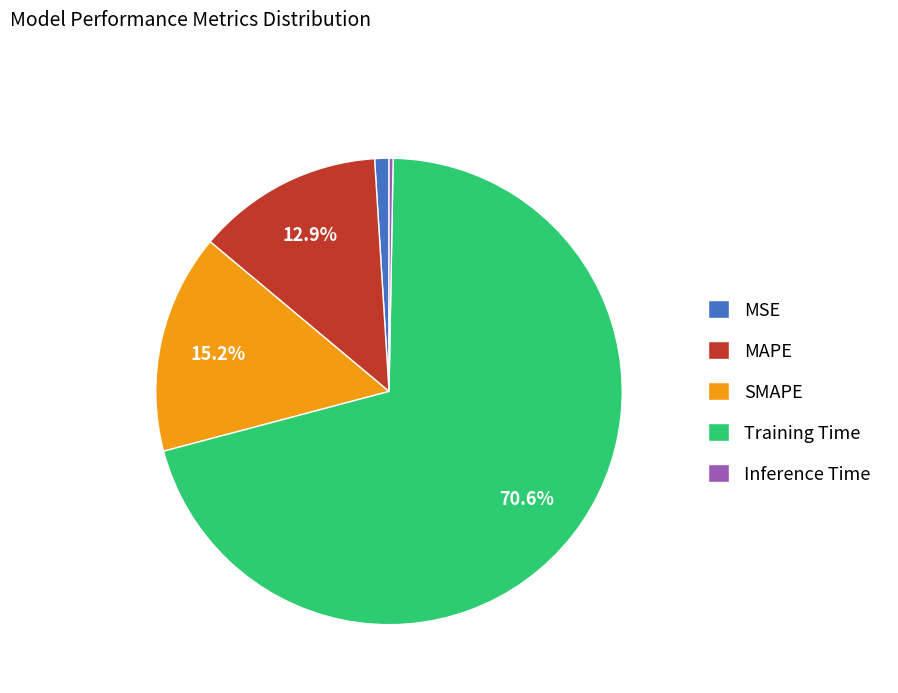

To the nearest percent, what is the combined percentage of Inference Time and Training Time?

71%